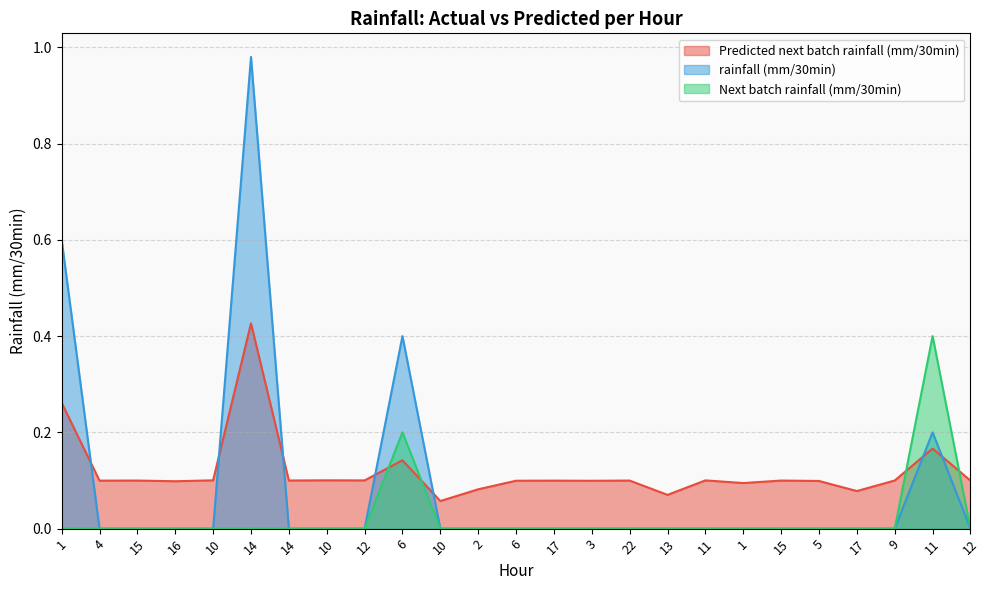

What is the sum of all rainfall (mm/30min) values?

2.2